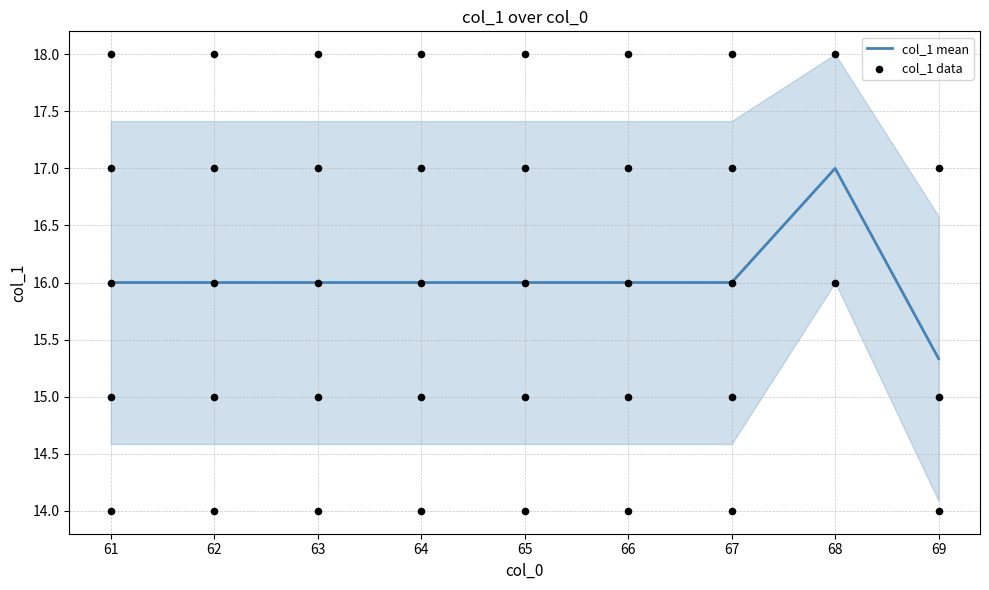

What is the change in value from 64 to 67?

+3